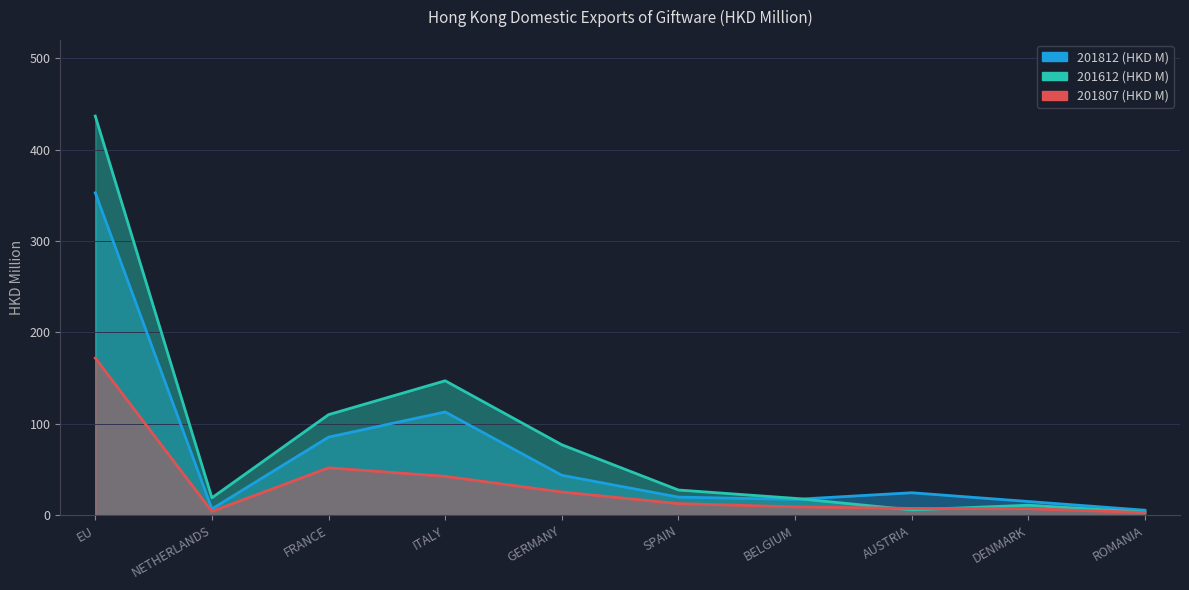

True or false: 201807 (HKD M) and 201812 (HKD M) intersect in this chart.

False